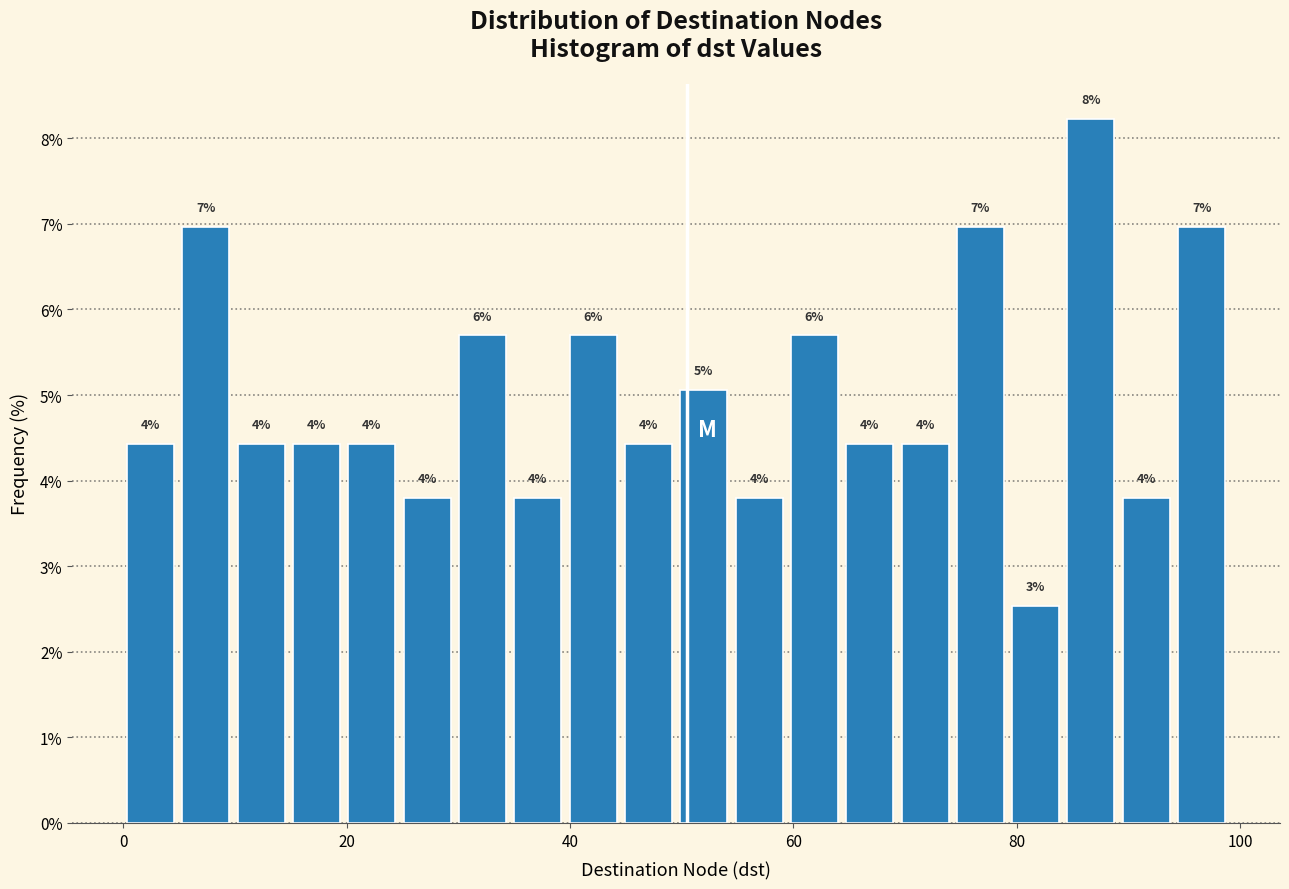

Read against the x-axis, roughly where is the centre of the tallest bar?

86